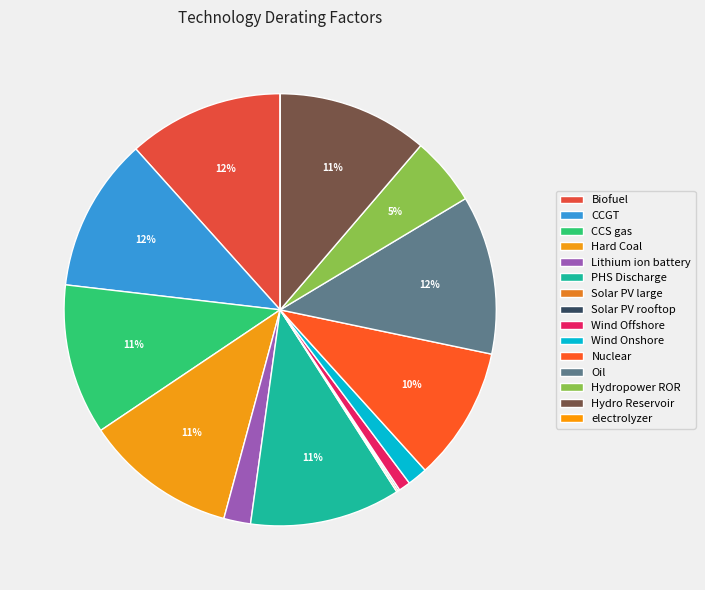

To the nearest percent, what is the combined percentage of Solar PV rooftop and Wind Offshore?

1%